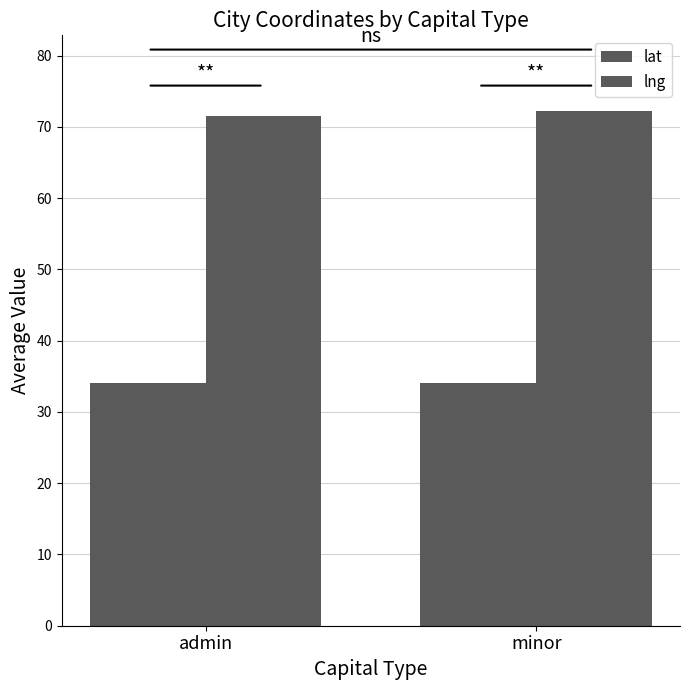

How many series are shown in this chart?

2